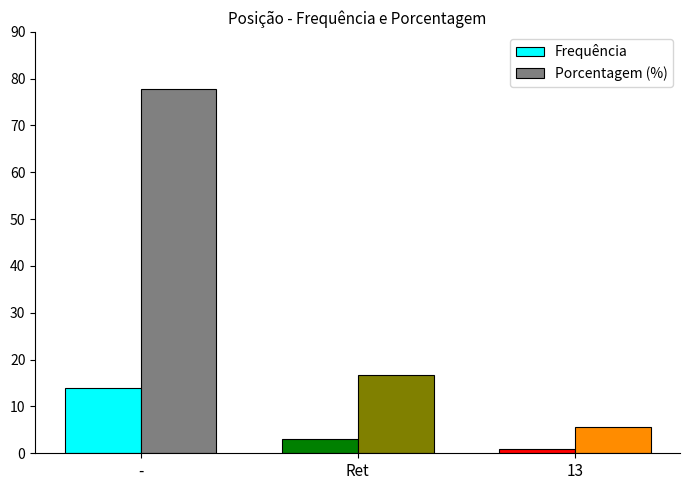

Reading right to left, what are all the values shown in this chart?

Frequência: 1.0	3.0	14.0
Porcentagem (%): 5.6	16.7	77.8